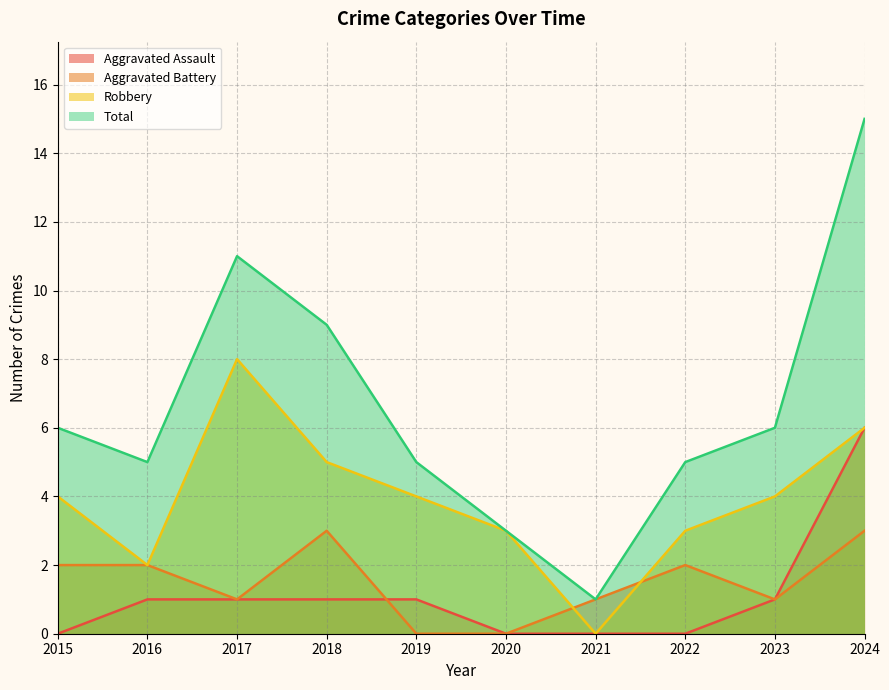

Does the chart have visible grid lines?

Yes